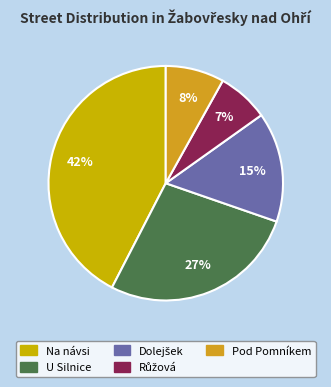

How many segments does this pie chart have?

5